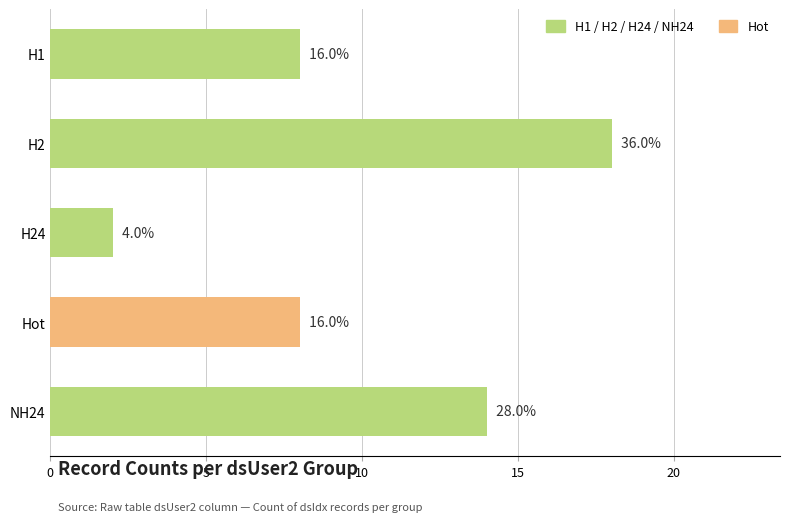

The value at H1 is 8. True or false?

True